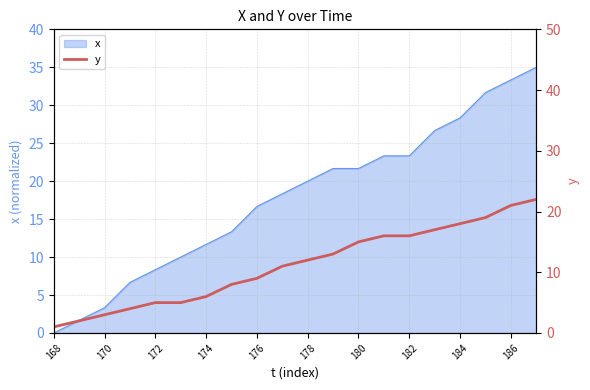

Reading left to right, extract all data points from this chart.

1	2	3	4	5	5	6	8	9	11	12	13	15	16	16	17	18	19	21	22